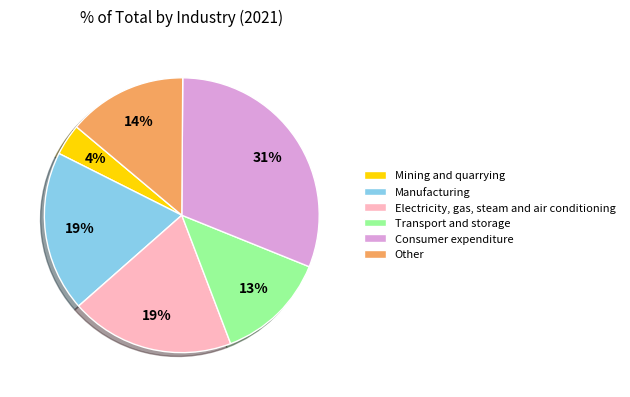

Which slice is the smallest?

Mining and quarrying